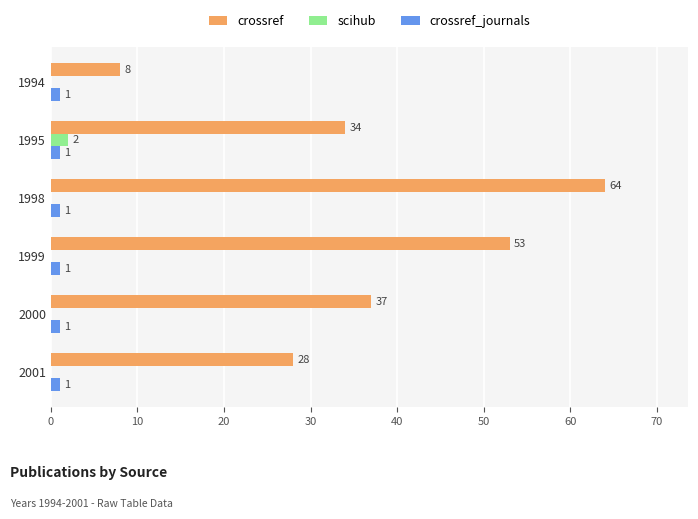

Which series has the largest range (max minus min)?

crossref